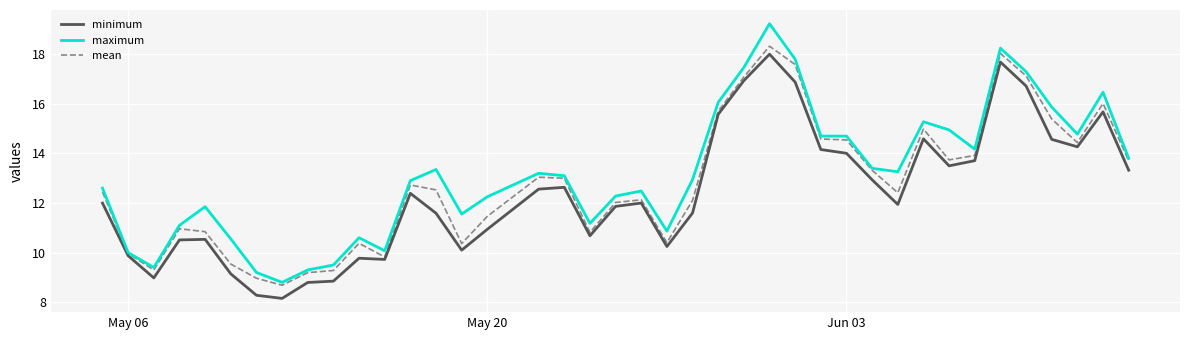

Which series has the largest range (max minus min)?

maximum